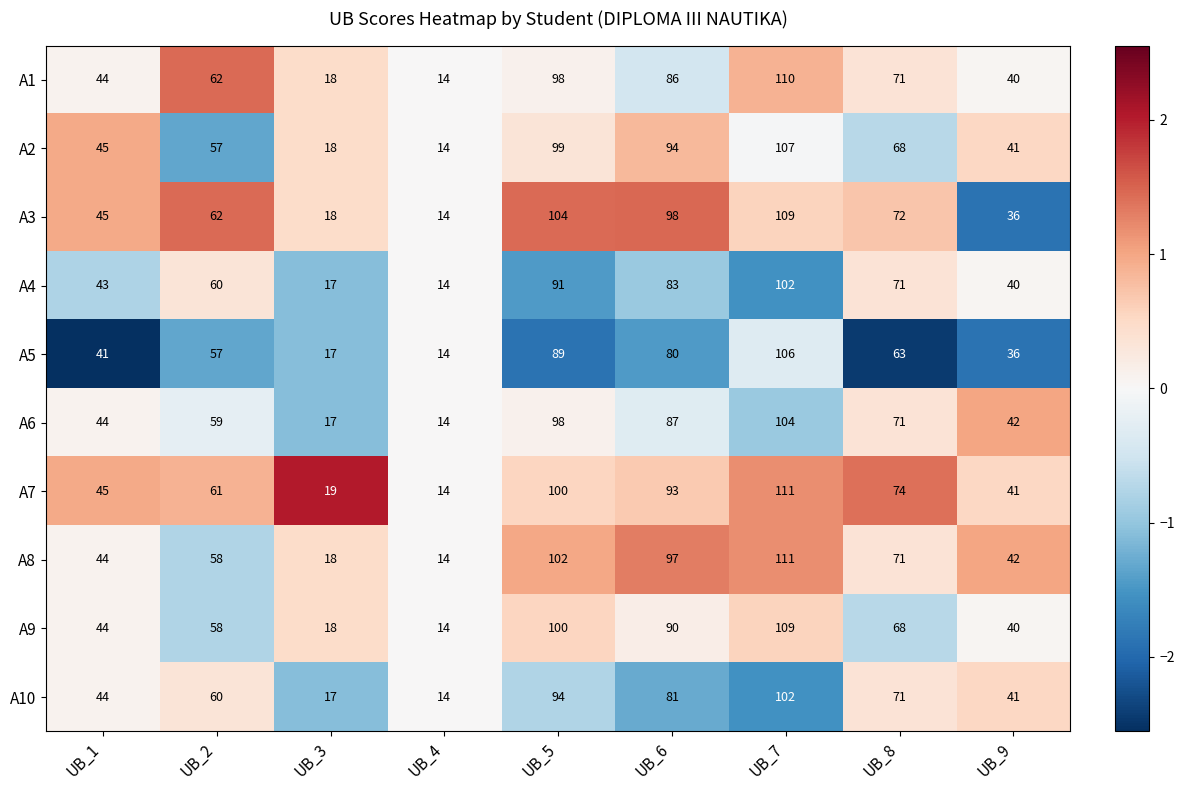

Which category has the lowest value in the A7 series?

UB_4